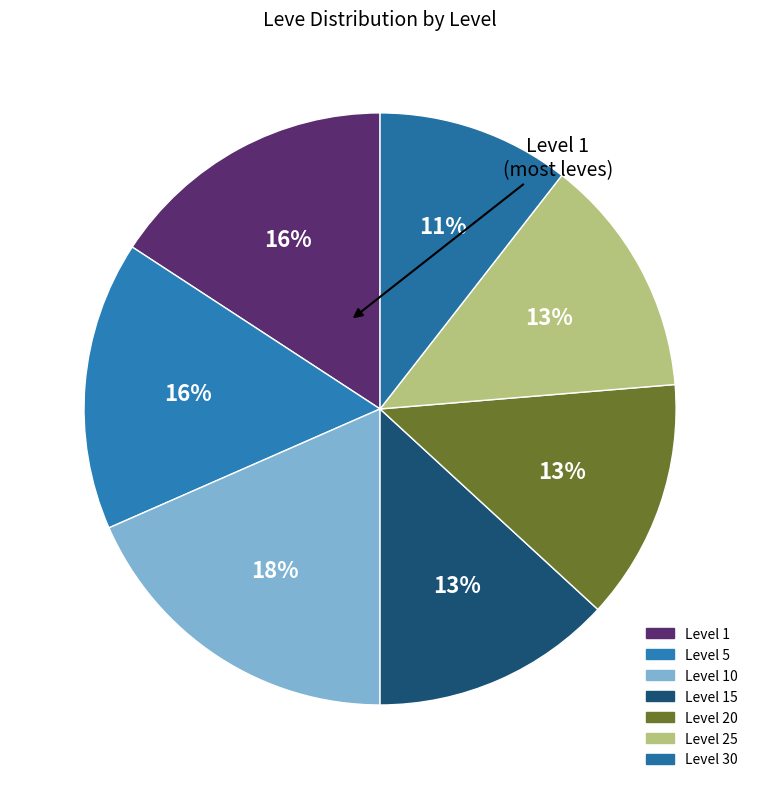

Is there a majority slice in this chart?

No